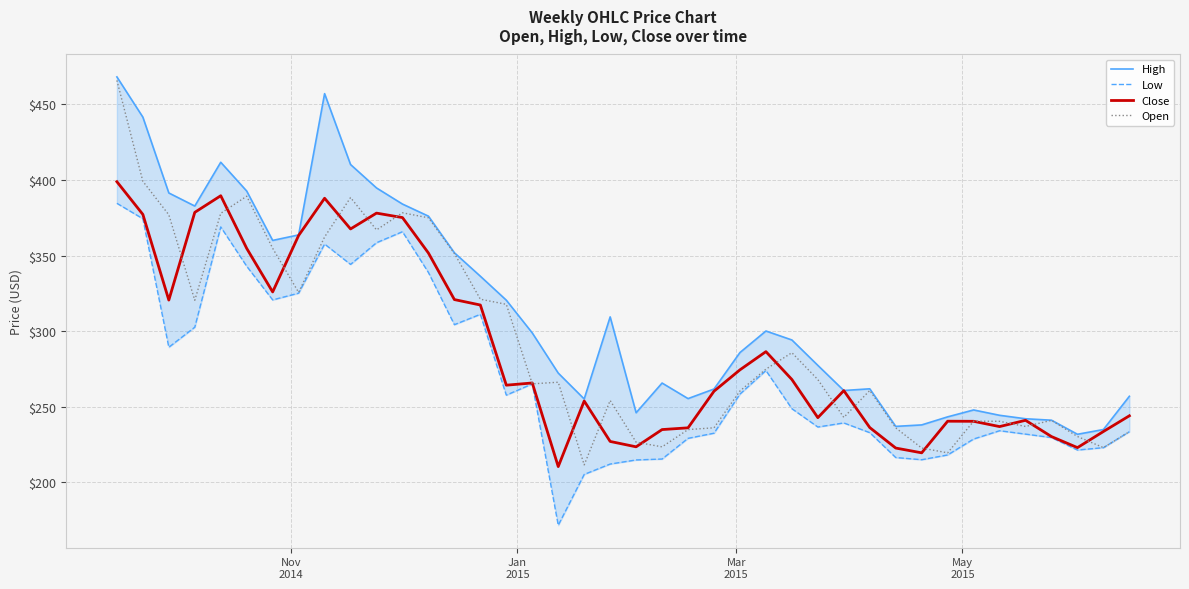

Reading right to left, transcribe all the data shown in this chart.

High: 256.9	234.9	231.7	241.0	242.0	244.3	247.8	243.2	237.9	236.9	261.8	260.7	277.3	294.1	300.0	285.8	261.7	255.3	265.6	246.0	309.4	255.1	272.2	298.8	320.4	336.3	351.8	376.0	384.0	394.7	410.2	457.1	363.6	360.0	392.6	411.7	382.7	391.4	441.6	468.2
Low: 233.4	222.8	221.3	229.5	231.8	234.1	228.6	218.0	214.9	216.3	232.8	239.2	236.5	248.6	273.9	258.3	232.4	229.0	215.3	214.7	212.0	205.2	171.5	265.0	257.6	311.1	304.2	338.8	365.8	358.5	344.1	357.6	325.1	320.6	342.9	368.9	302.6	289.3	374.3	384.5
Close: 243.9	233.5	222.9	230.2	241.0	236.8	240.3	240.4	219.4	222.6	236.2	260.6	242.7	268.0	286.4	274.4	260.2	236.0	234.8	223.4	227.0	253.7	210.3	265.7	264.2	317.2	320.8	351.6	375.1	378.0	367.6	387.9	363.3	325.9	354.7	389.5	378.5	320.5	377.2	398.8
Open: 233.4	222.9	230.2	240.9	236.9	240.3	240.4	219.4	222.6	235.9	260.7	242.9	267.9	285.7	274.8	260.4	236.0	234.8	223.4	226.5	254.1	211.5	266.1	265.1	317.7	321.1	351.4	375.0	378.2	366.9	388.3	362.3	325.6	354.8	389.2	377.9	320.4	376.9	399.1	465.9